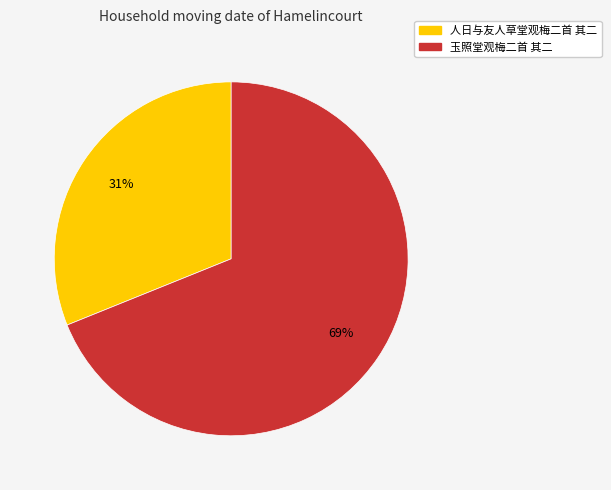

To the nearest percent, what percentage of the pie is 人日与友人草堂观梅二首 其二?

31%